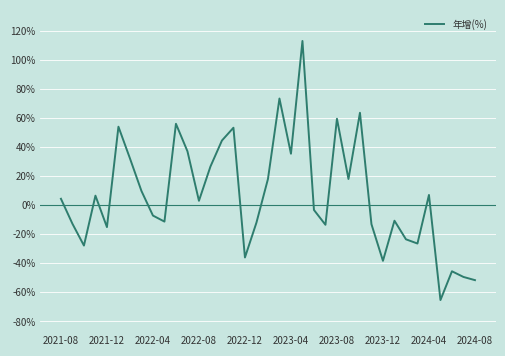

What is the greatest value displayed?

113.0